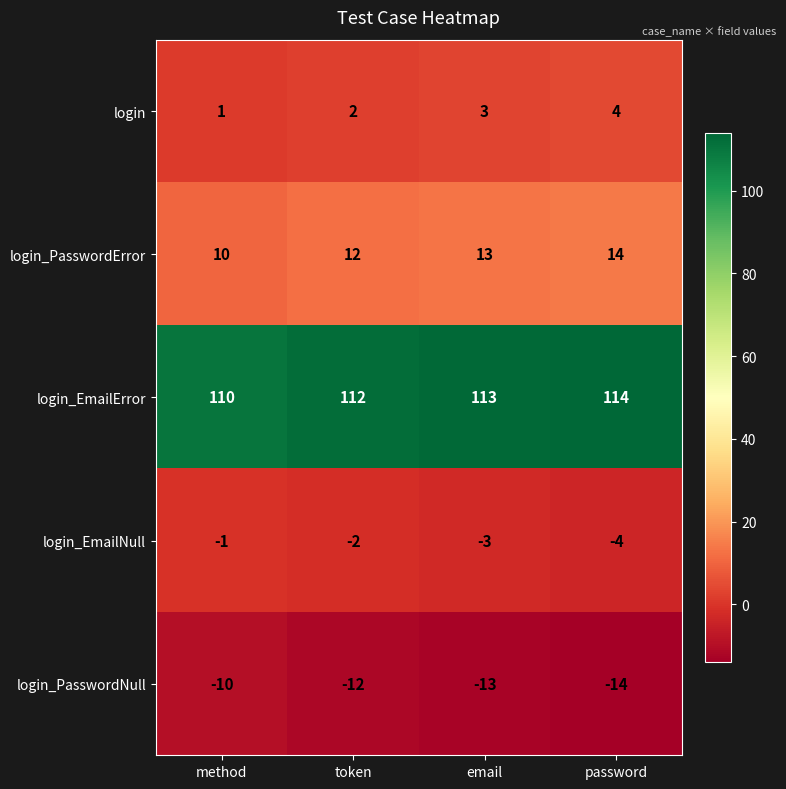

How many series are shown in this chart?

5